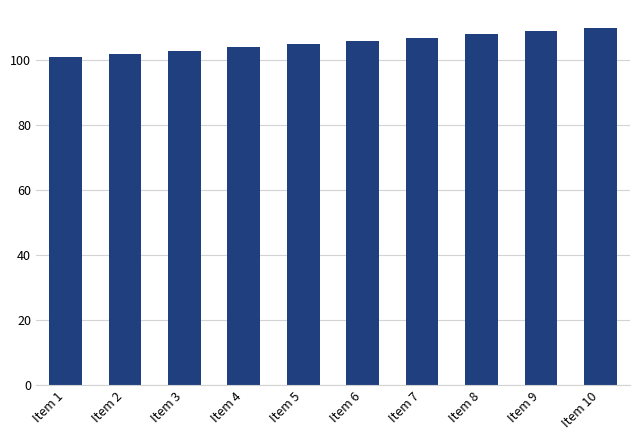

What is the difference between the second highest and minimum values?

8